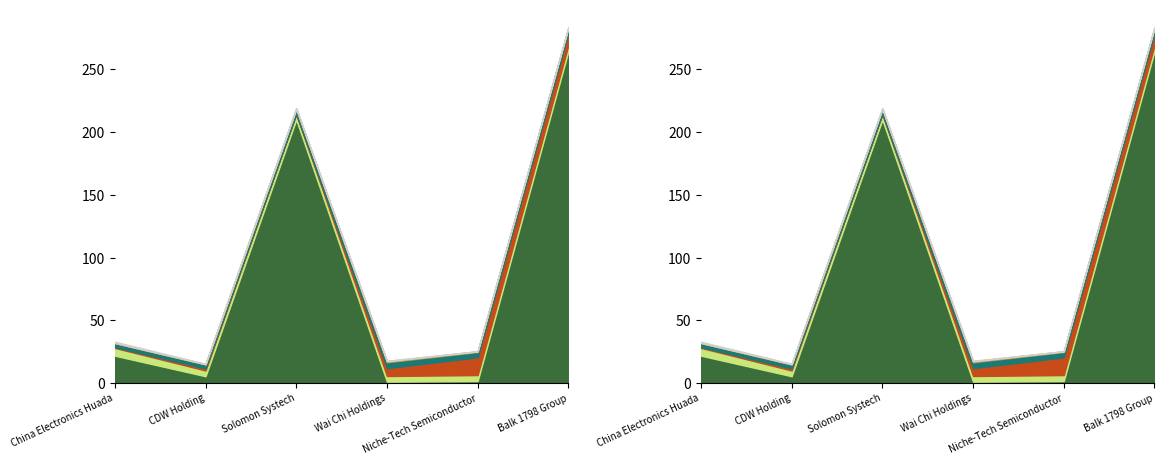

Which series has the widest spread of values?

current_interest_coverage